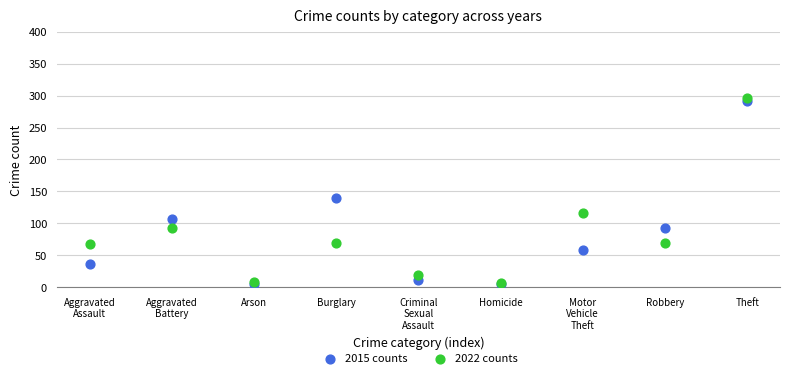

Across all series, what Y value is closest to 150?

139